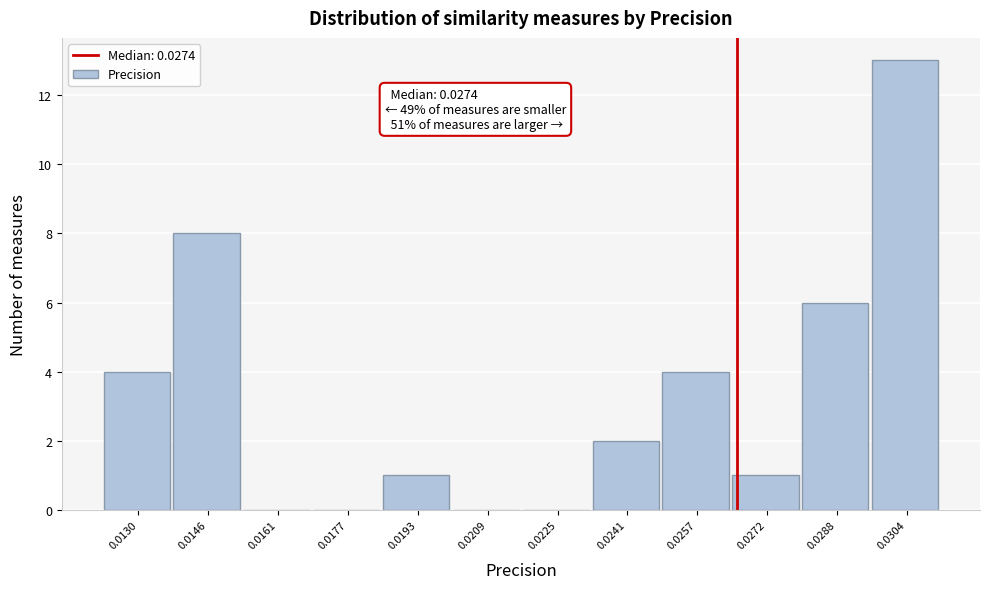

Reading left to right, list all the values displayed in this chart.

0.0130=4	0.0146=8	0.0161=0	0.0177=0	0.0193=1	0.0209=0	0.0225=0	0.0241=2	0.0257=4	0.0272=1	0.0288=6	0.0304=13